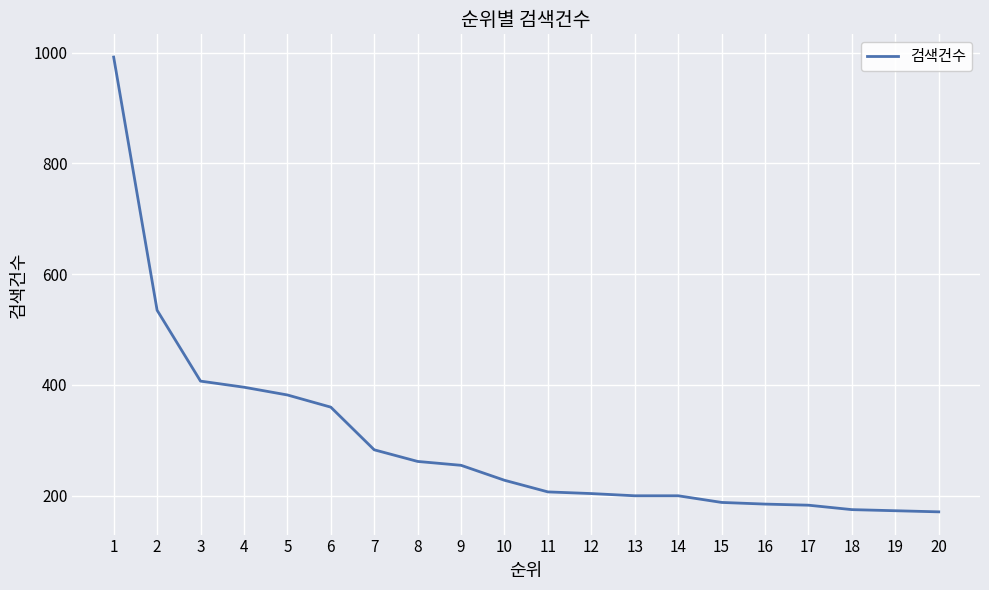

What is the smallest value displayed?

171